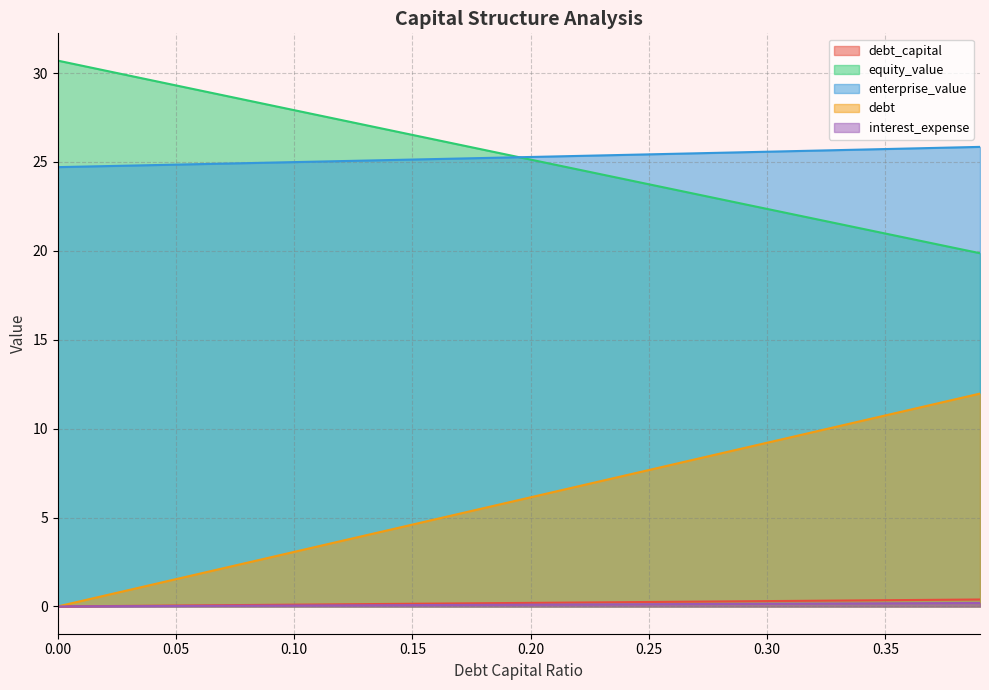

What is the total value across all series at 0.00?

55.4